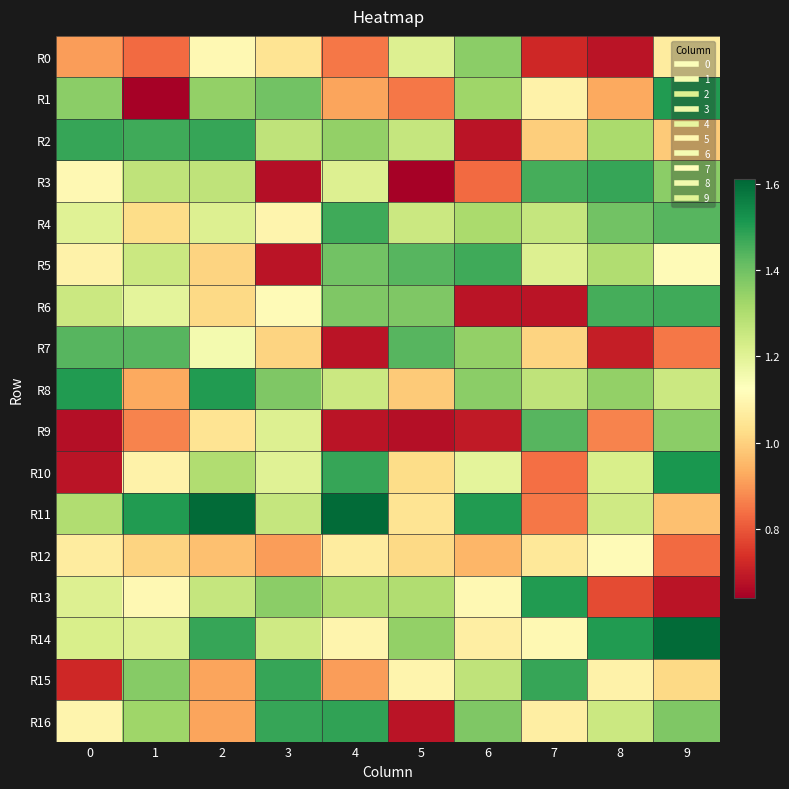

What is the greatest value displayed?

1.6